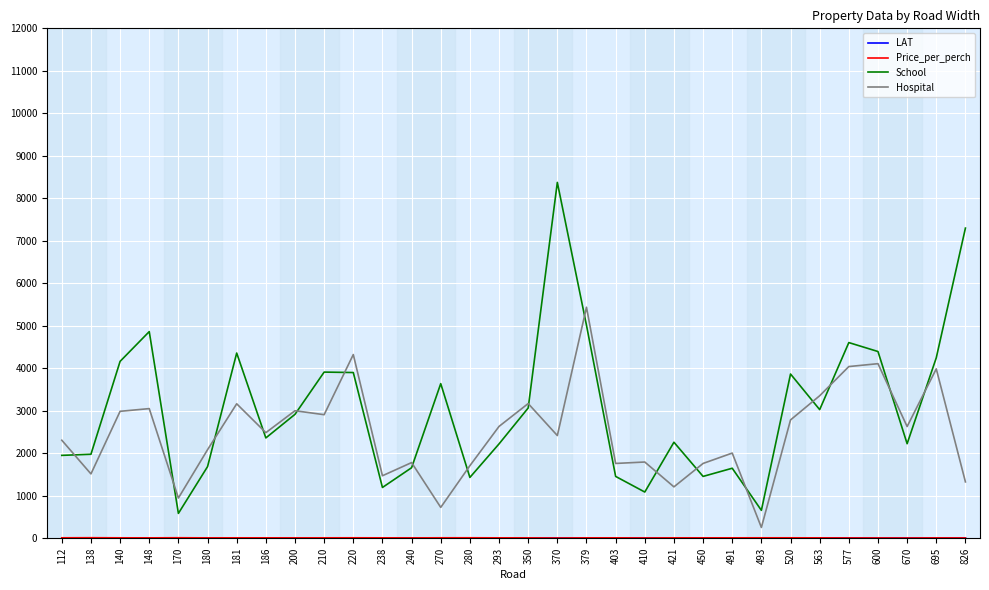

Which series has the largest total across all categories?

School